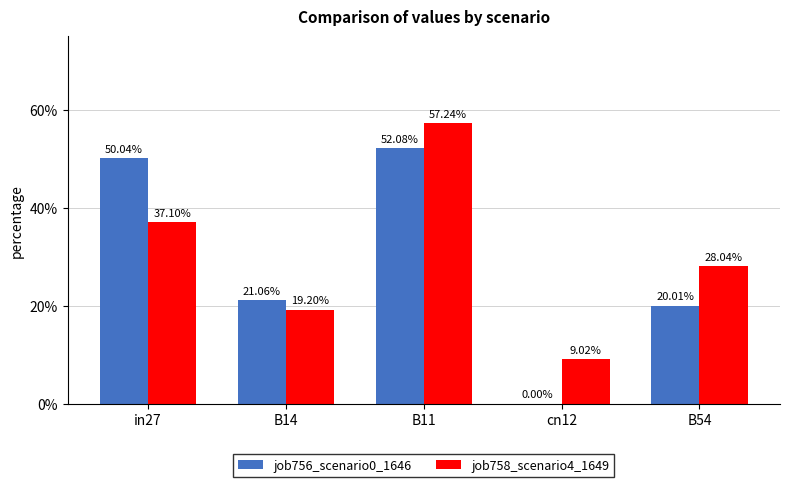

Which label corresponds to the largest value in the chart?

B11